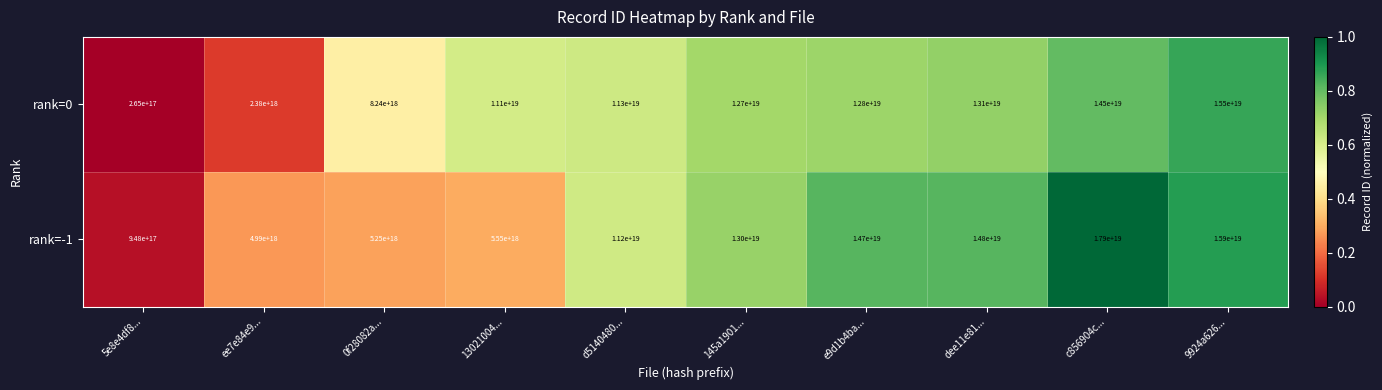

Which category has the highest value across all series?

c856904c...